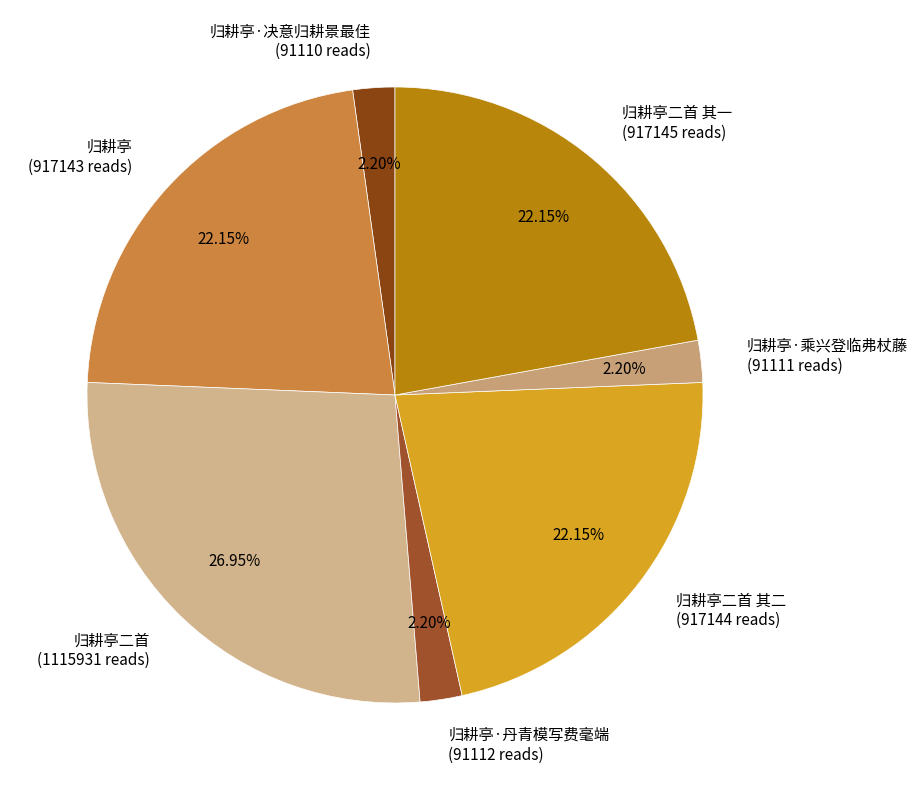

Does 归耕亭·决意归耕景最佳 (91110 reads) represent more than half of the total?

No